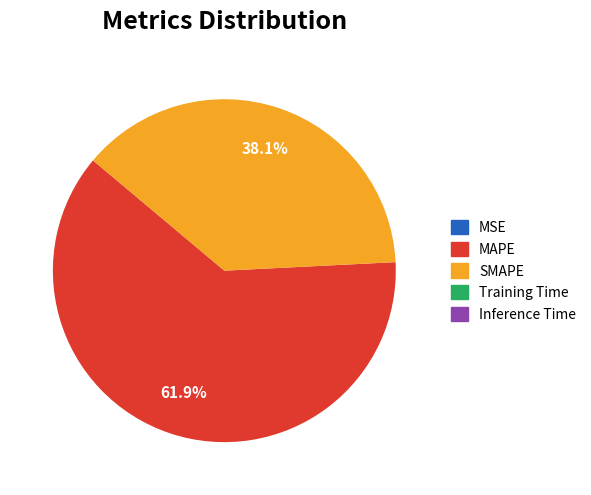

Is MAPE the majority of the pie?

Yes